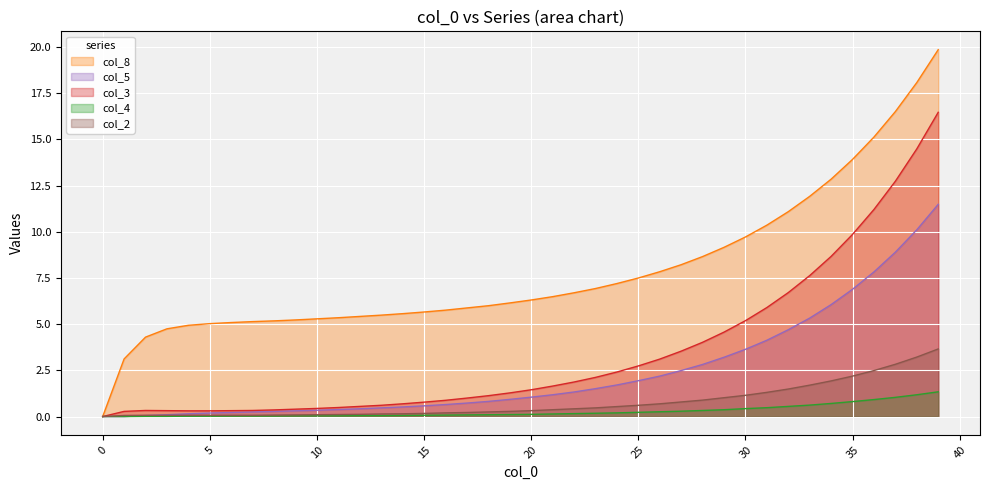

Does the chart display data point markers on the line(s)?

No